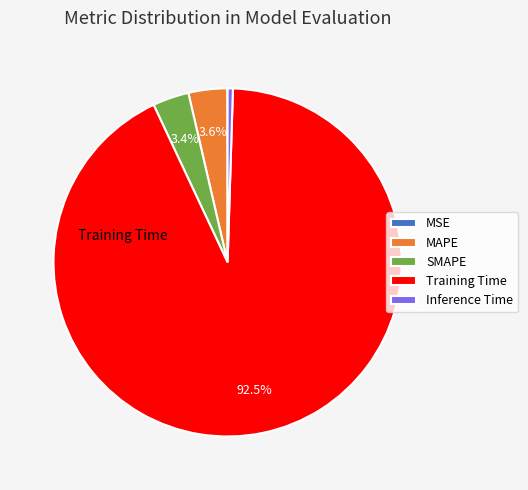

To the nearest percent, what is the average slice percentage?

20%